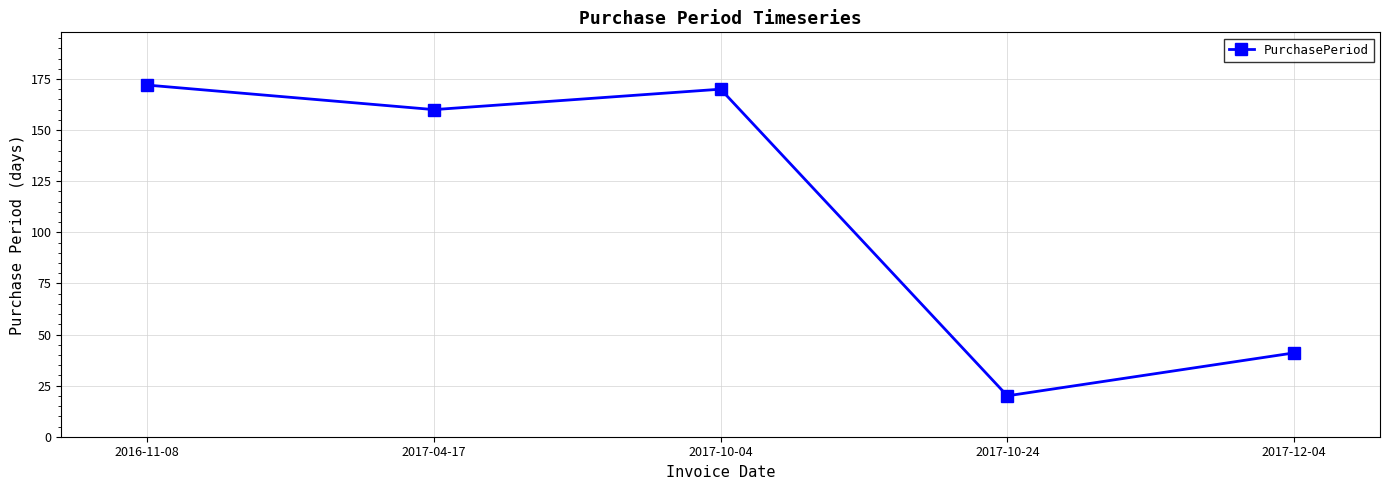

Rank the categories by value from lowest to highest.

2017-10-24, 2017-12-04, 2017-04-17, 2017-10-04, 2016-11-08